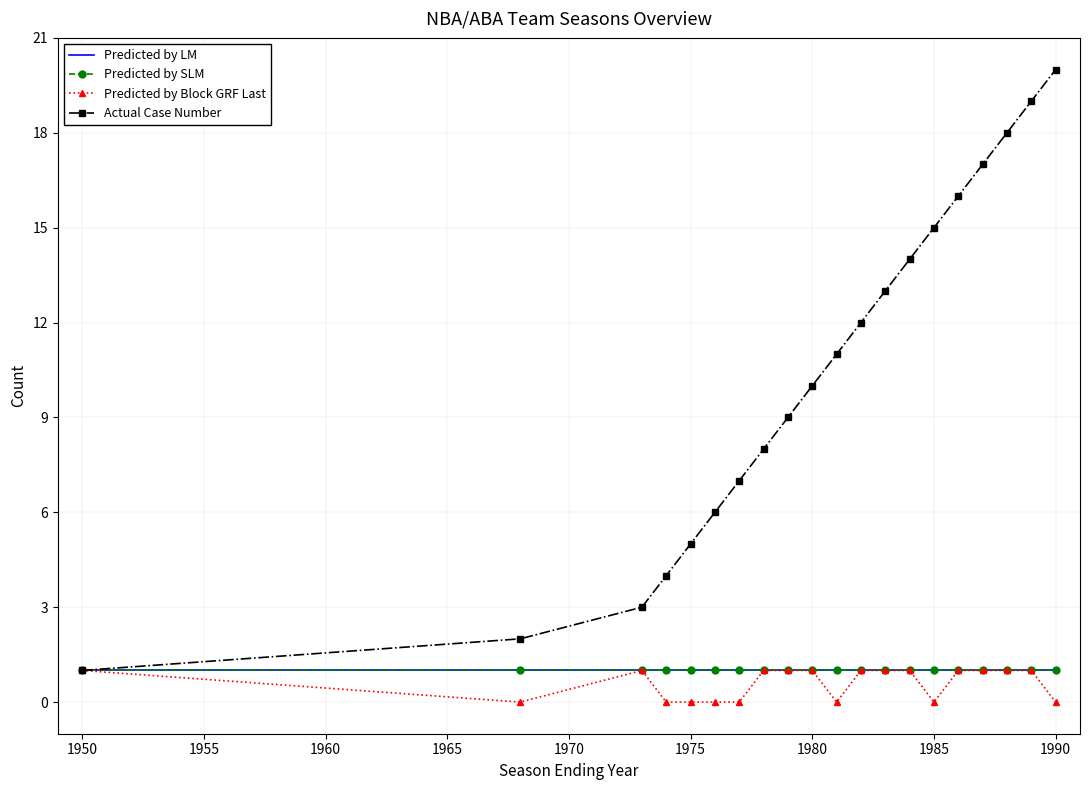

List the series in order of their peak value, highest first.

Actual Case Number, Predicted by LM, Predicted by SLM, Predicted by Block GRF Last